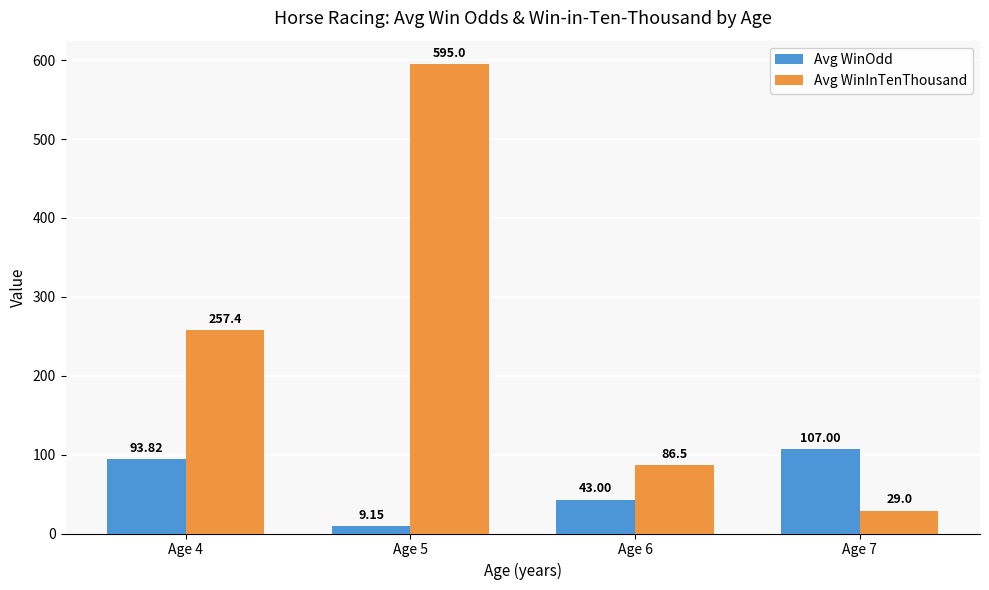

Count the number of categories in the chart.

4